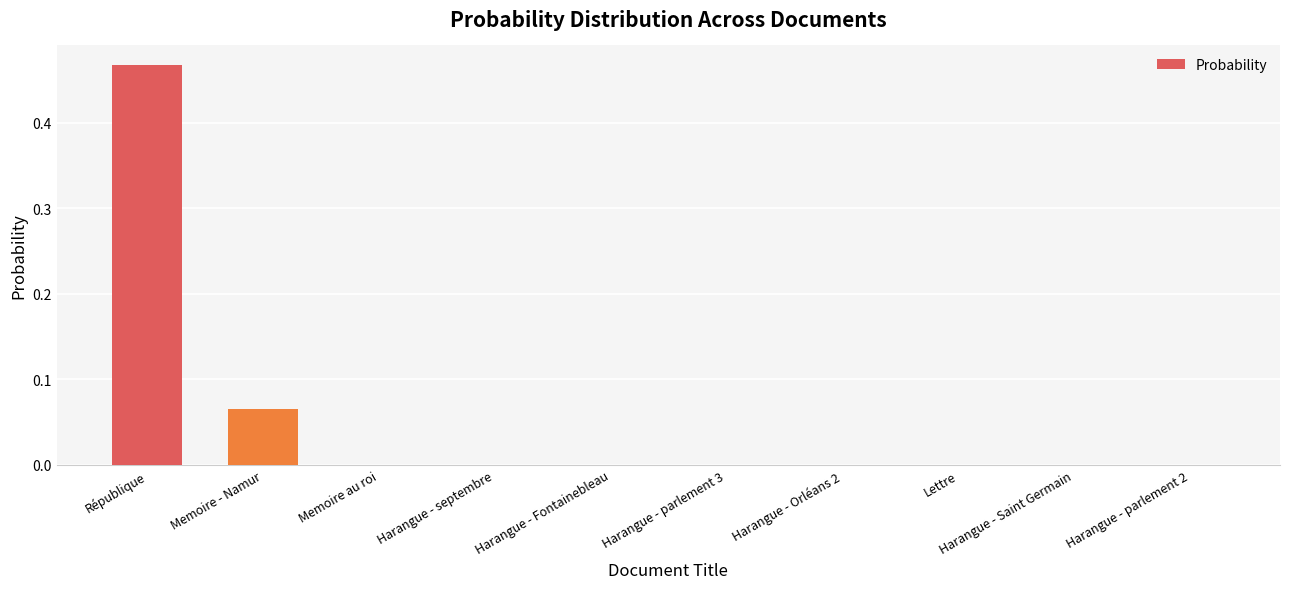

Which label corresponds to the largest value in the chart?

République